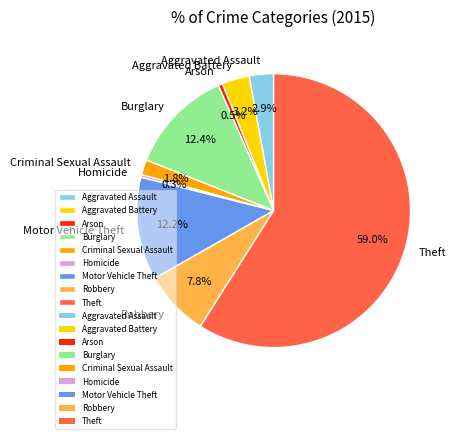

Count the number of slices in the pie.

9